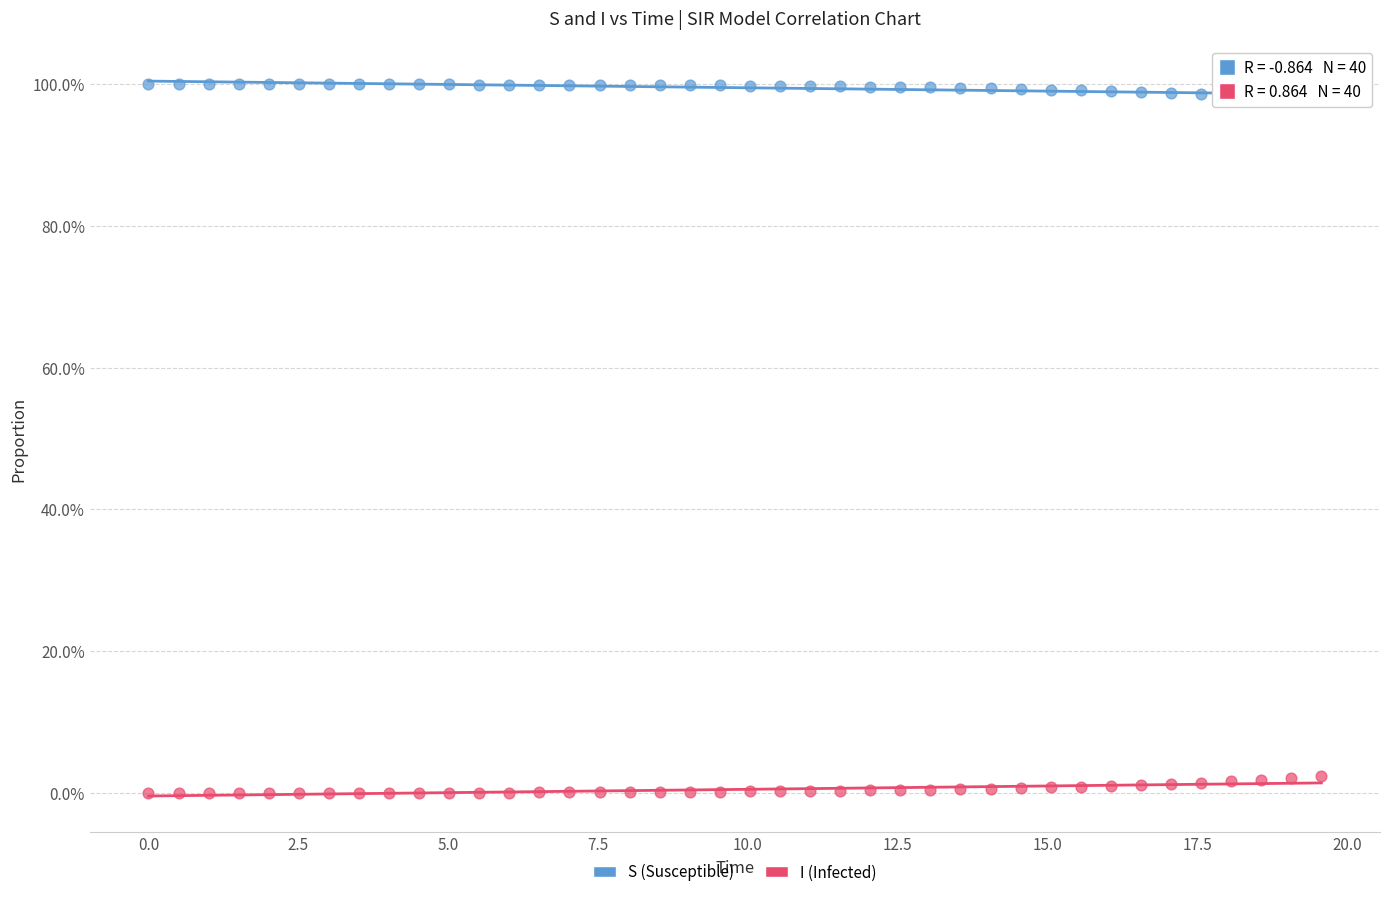

Which series contains the highest Y value?

S (Susceptible)